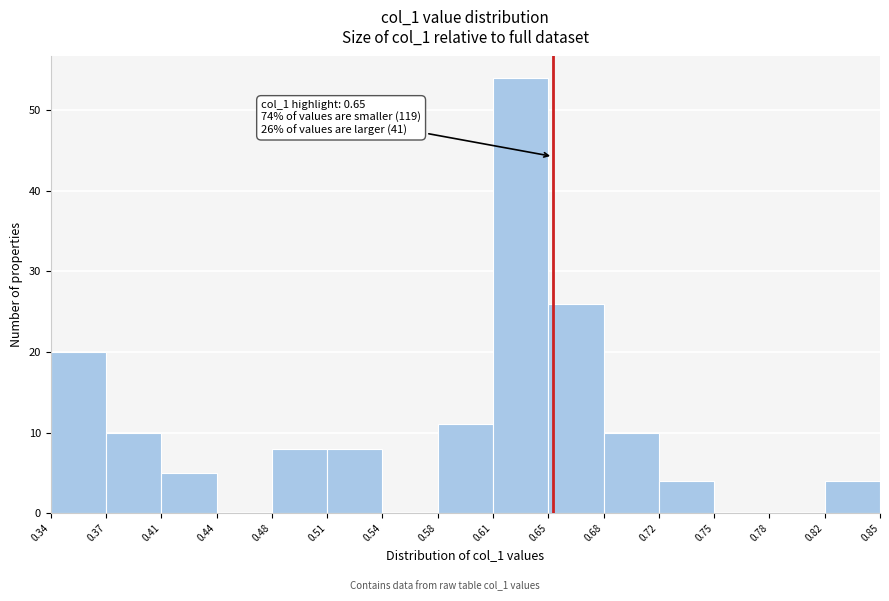

Over which range of the x-axis is the bar tallest?

0.61 to 0.65